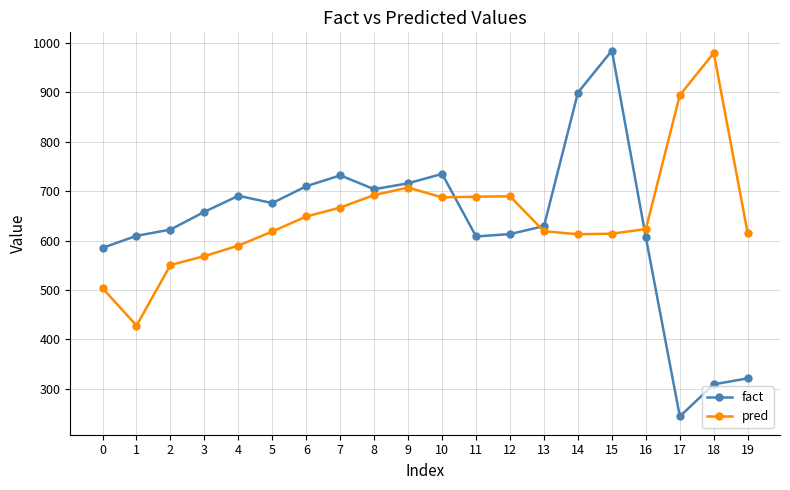

At which label does fact first exceed 658?

3